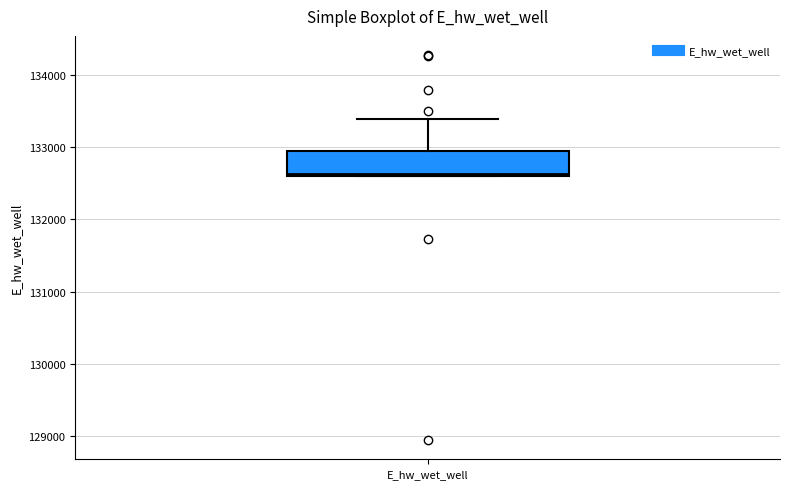

Read this box plot against the y-axis: the position of the median line, the range covered by the box, and the ends of both whiskers. The values are not printed on the chart, so give them approximately, as read against the axis.

median 132600, box 132600 to 132900, whiskers 132600 to 133400